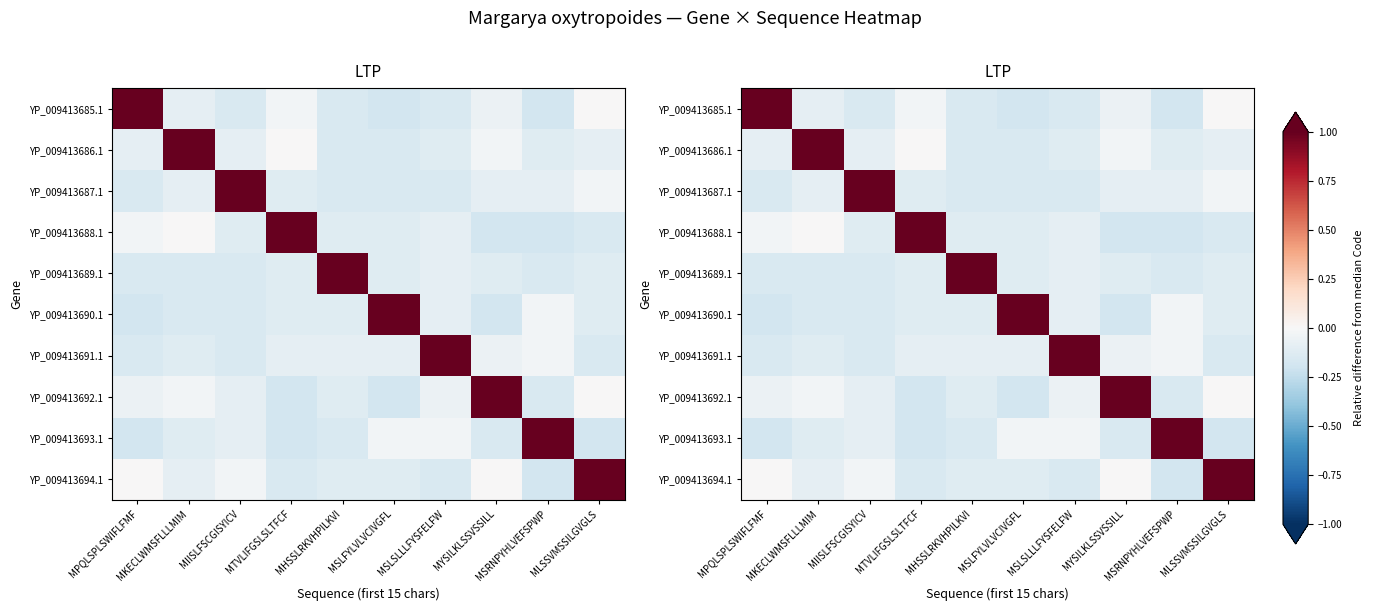

Rank the categories by YP_009413692.1 value from highest to lowest.

MYSILKLSSVSSILL, MLSSVMSSILGVGLS, MKECLWMSFLLLMIM, MPQLSPLSWIFLFMF, MSLSLLLFYSFELFW, MIISLFSCGISYICV, MHSSLRKVHPILKVI, MSRNPYHLVEFSPWP, MTVLIFGSLSLTFCF, MSLFYLVLVCIVGFL